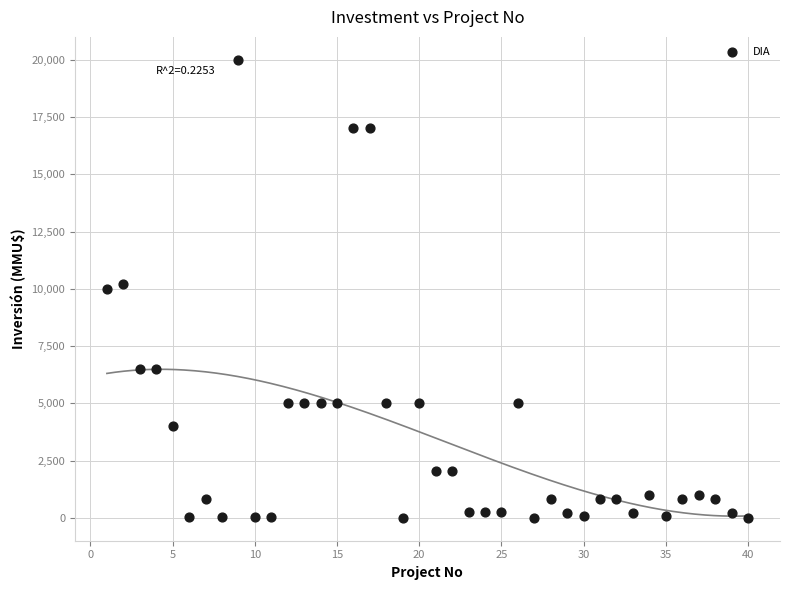

What is the range of Y values (max minus min)?

20000